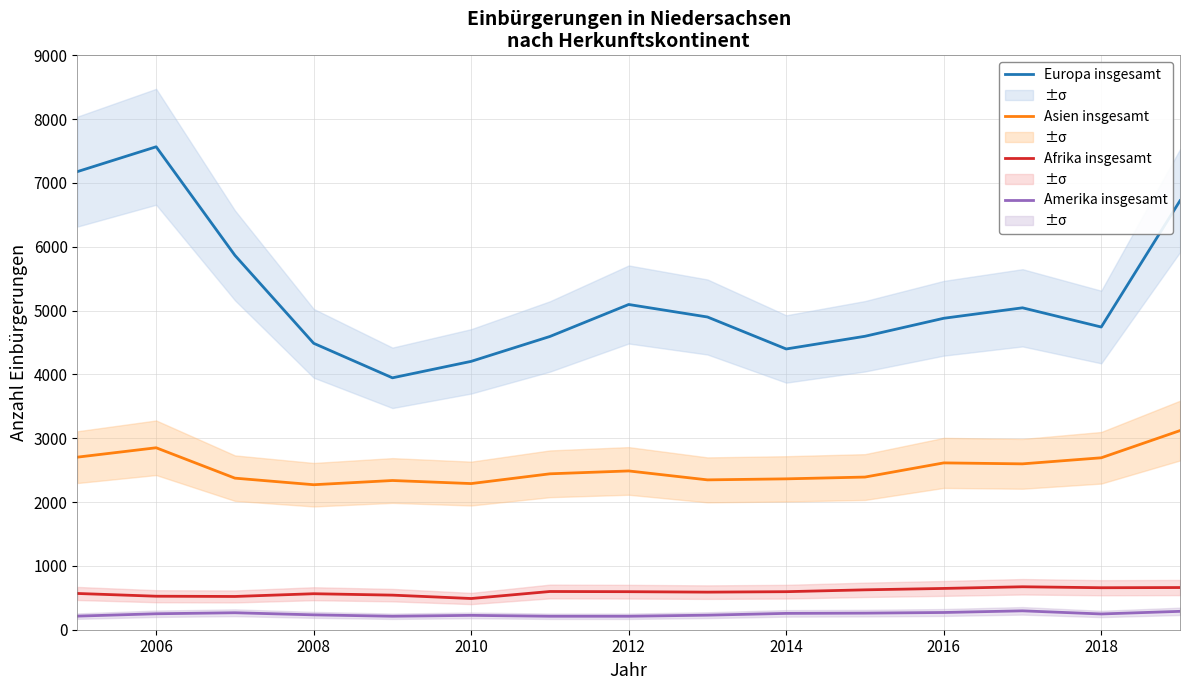

The Amerika insgesamt series shows 250 at 2006. True or false?

True